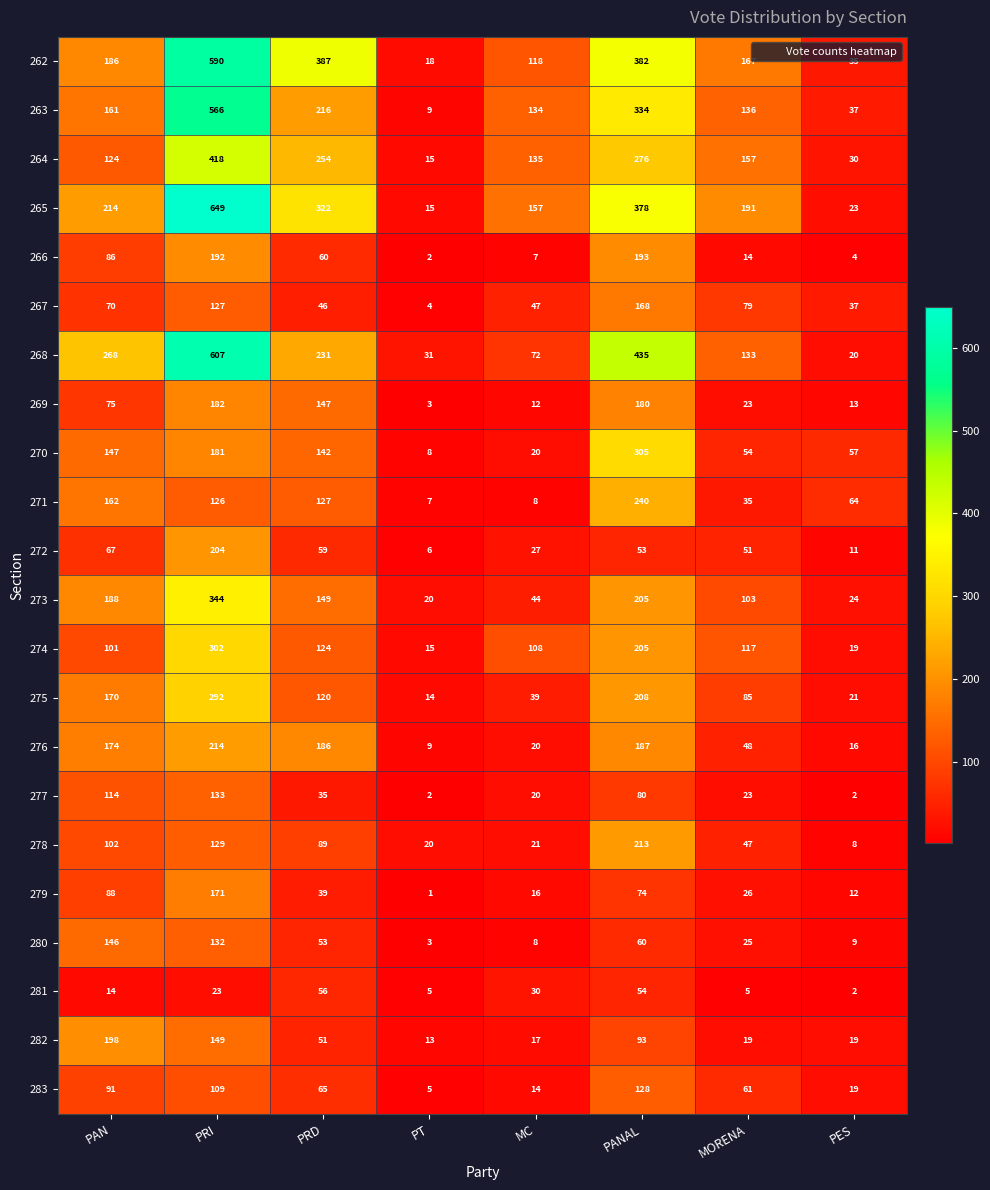

True or false: 269 has a value of 32 at MORENA.

False